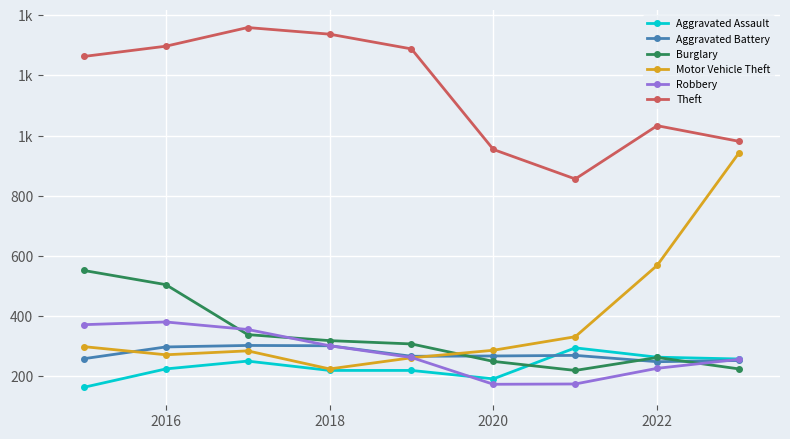

What is the sum of all Robbery values?

2507